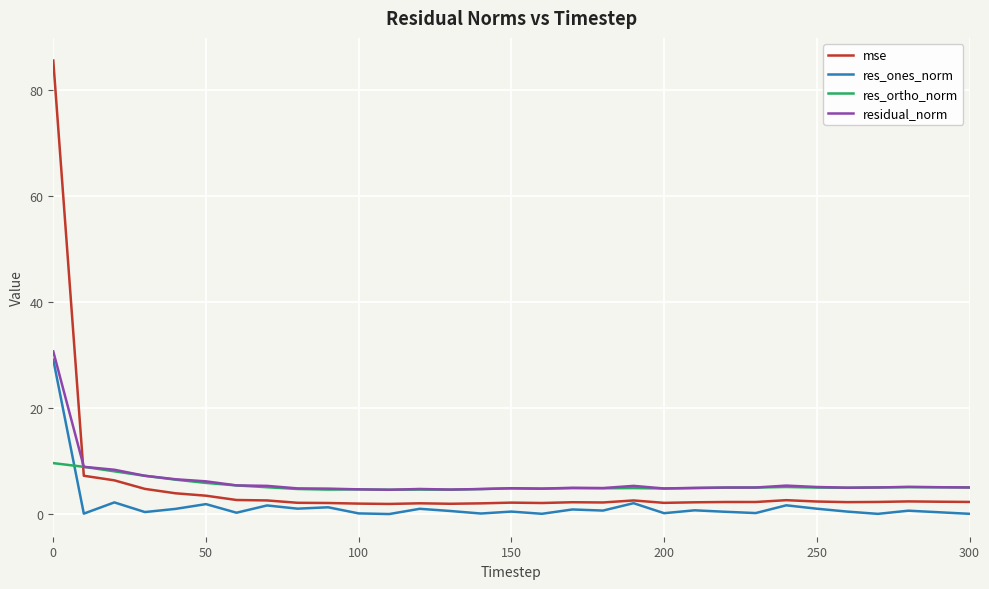

True or false: mse has more than 0 points higher than both neighbors.

True